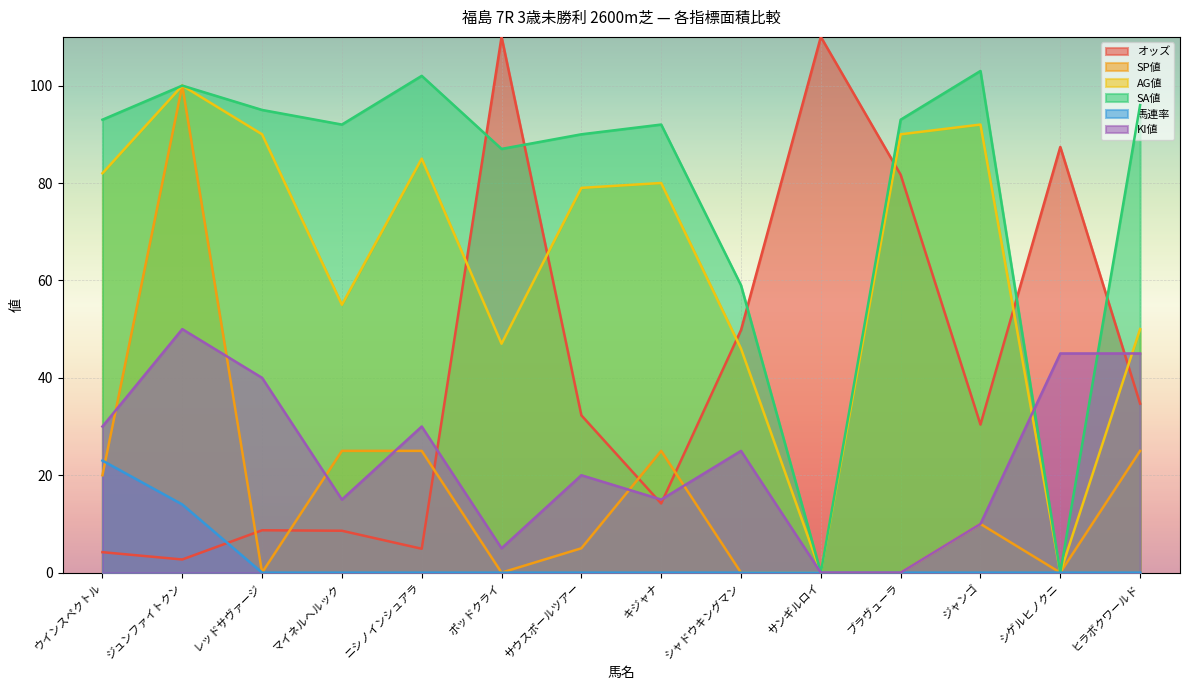

In KI値, how many points are lower than both neighbors (excluding endpoints)?

3